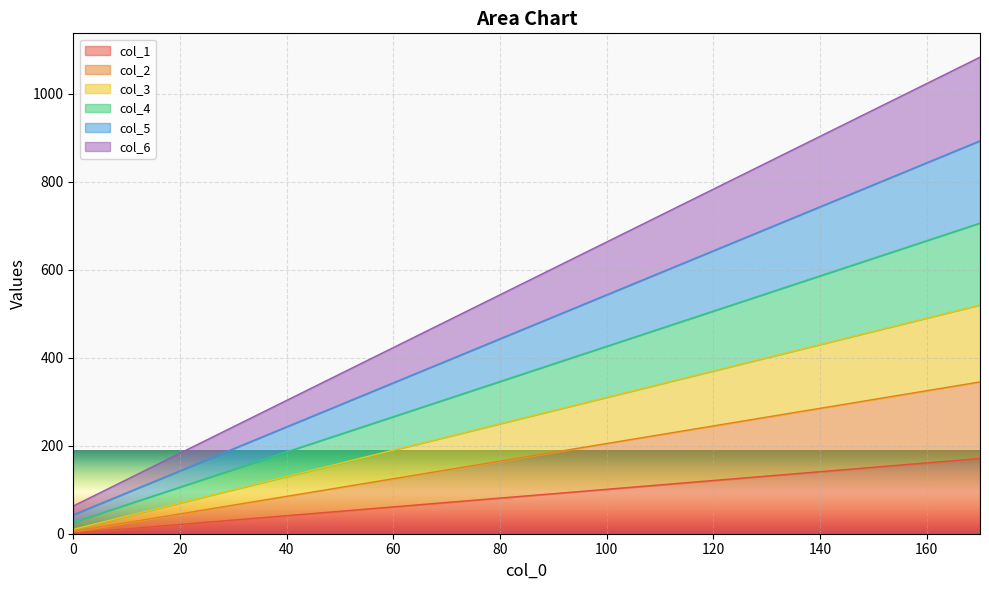

True or false: col_5 and col_6 intersect in this chart.

False